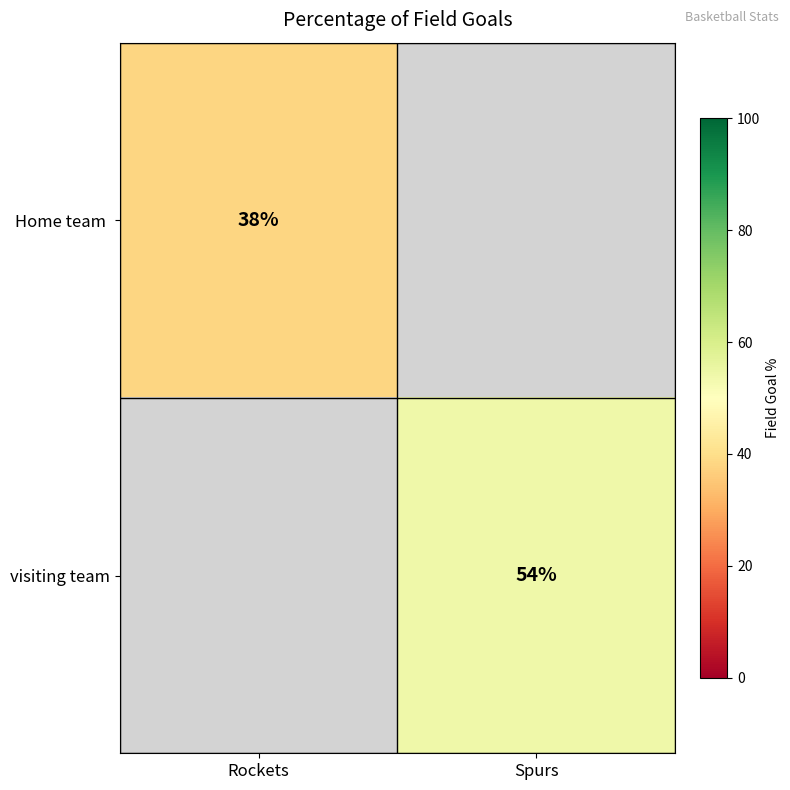

True or false: visiting team has a value of 54 at Spurs.

True